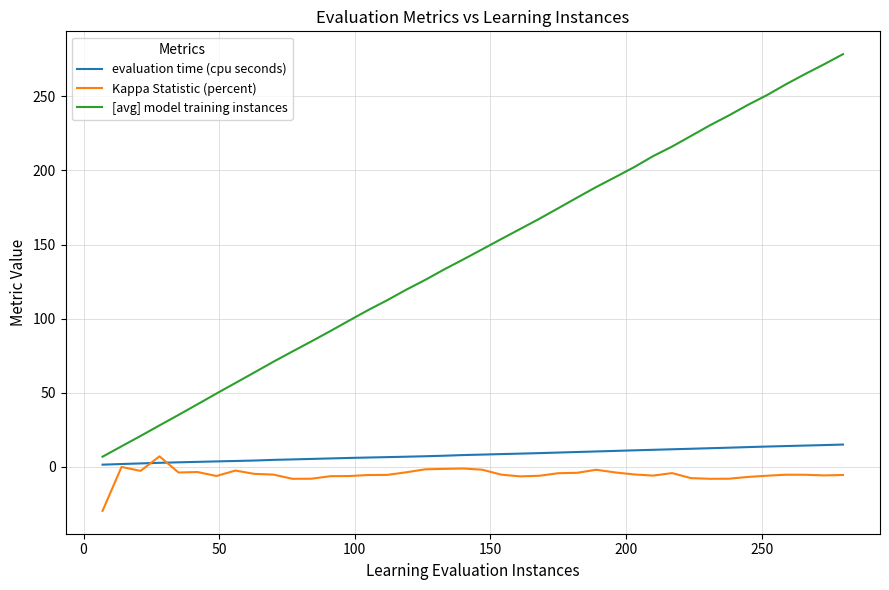

Which series has the largest total across all categories?

[avg] model training instances